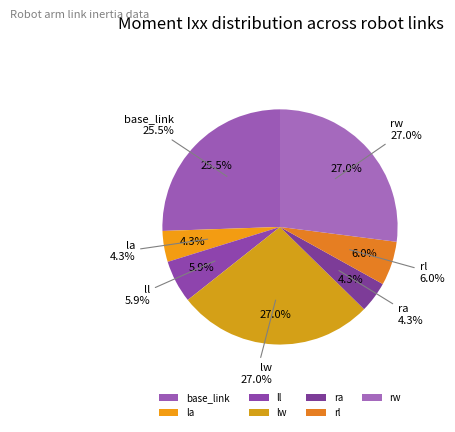

How many segments does this pie chart have?

7